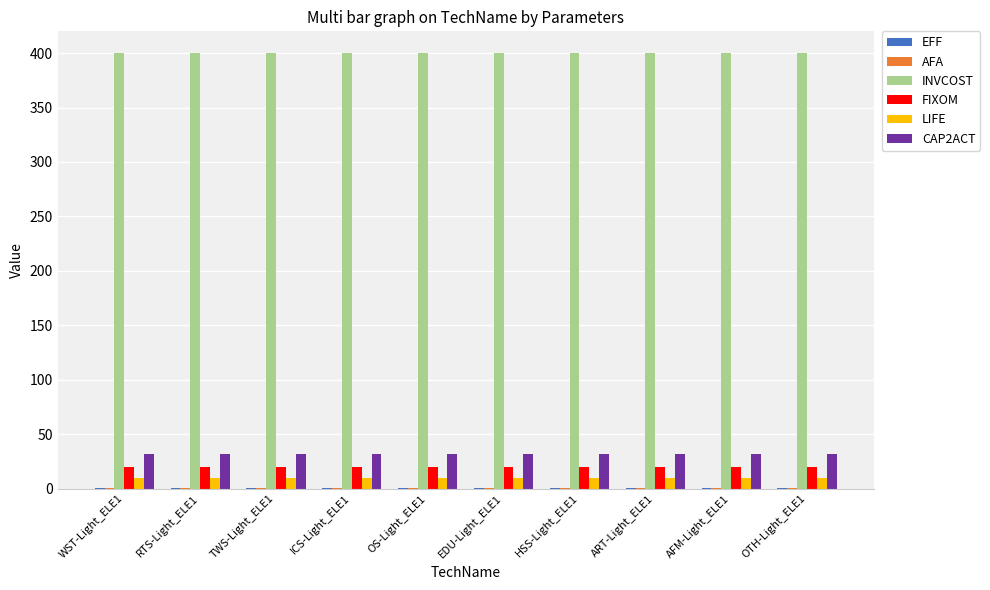

Which series has the largest total across all categories?

INVCOST